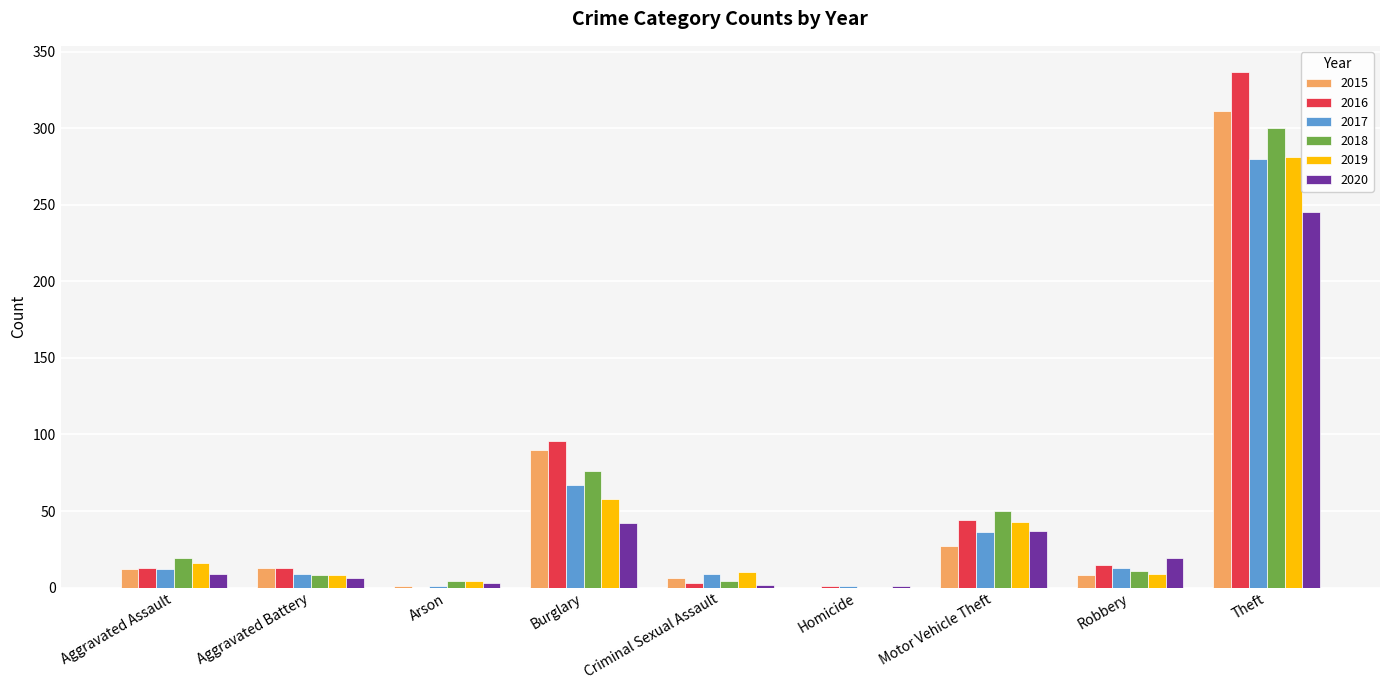

Which series has the largest total across all categories?

2016